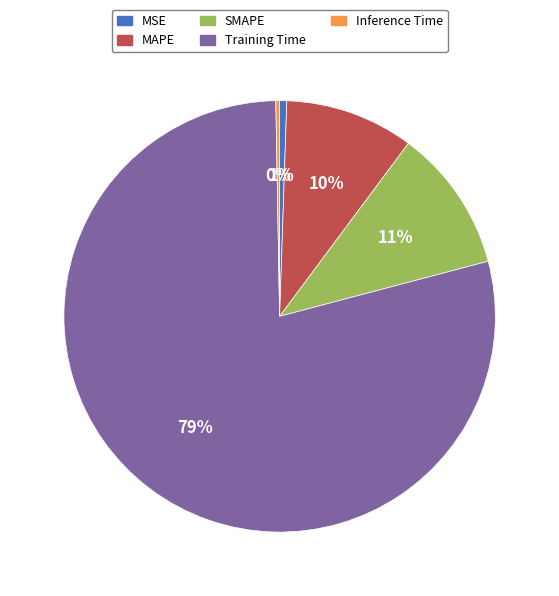

Which category has the biggest portion of the pie?

Training Time